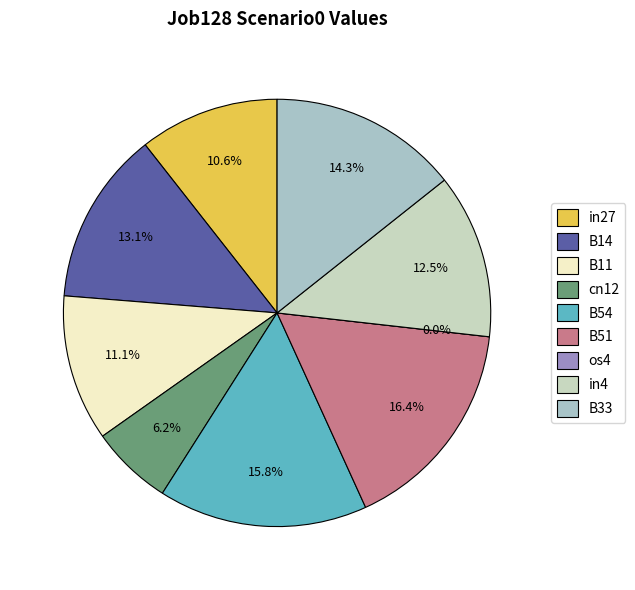

How many segments does this pie chart have?

9